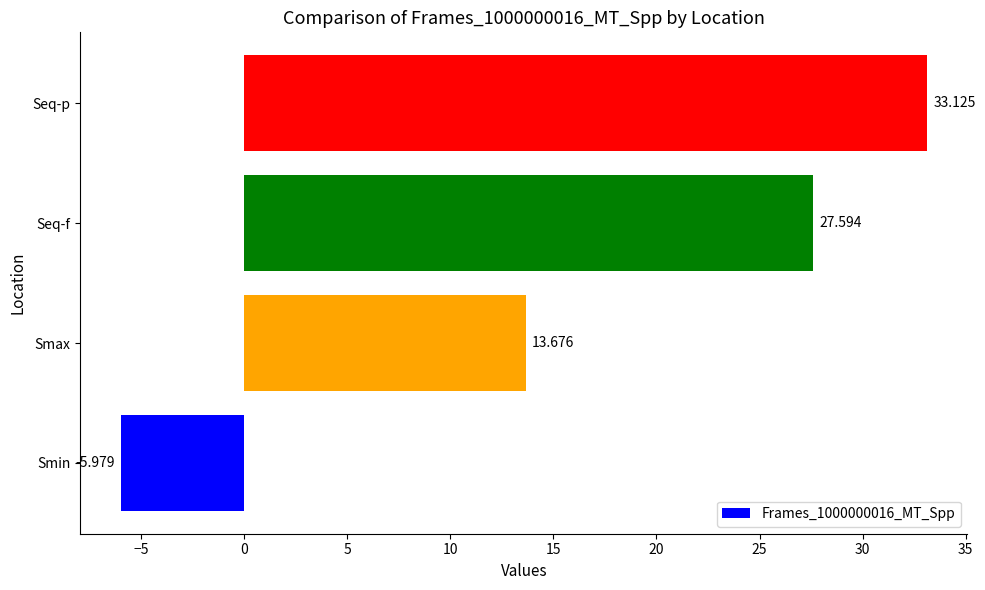

Which has a higher value, Smin or Smax?

Smax